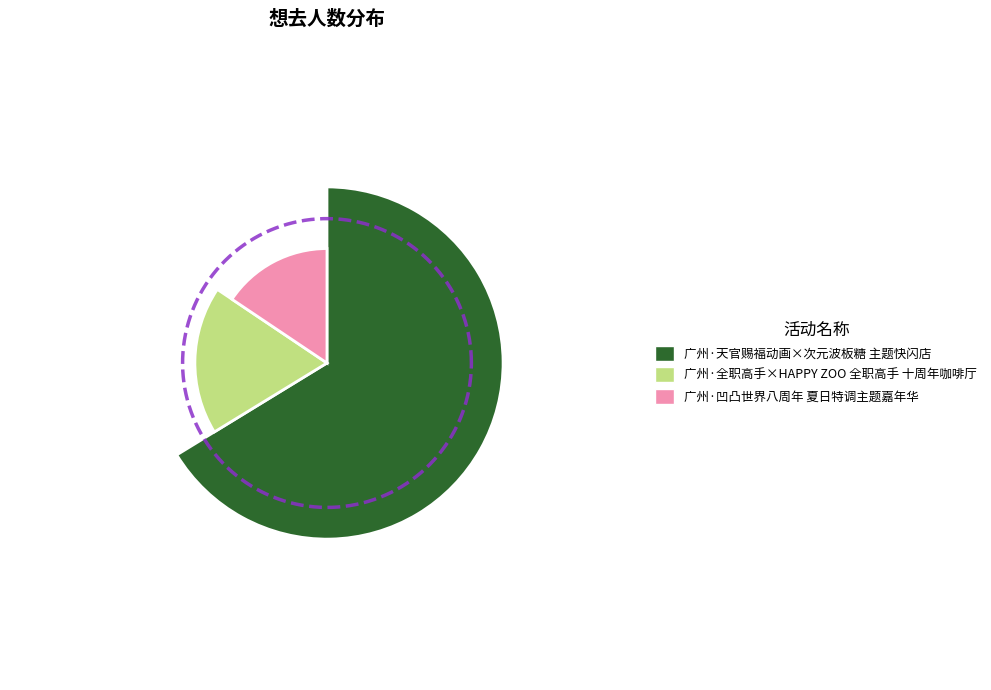

Is it true that 广州·全职高手×HAPPY ZOO 全职高手 十周年咖啡厅 is 13% of the pie?

False